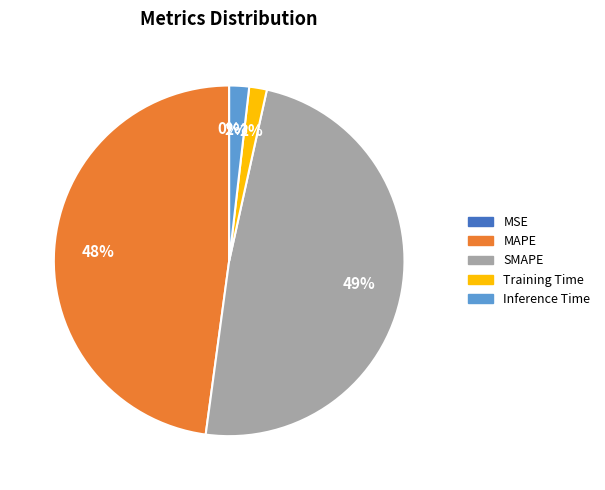

The SMAPE slice represents 49% of the pie. True or false?

True